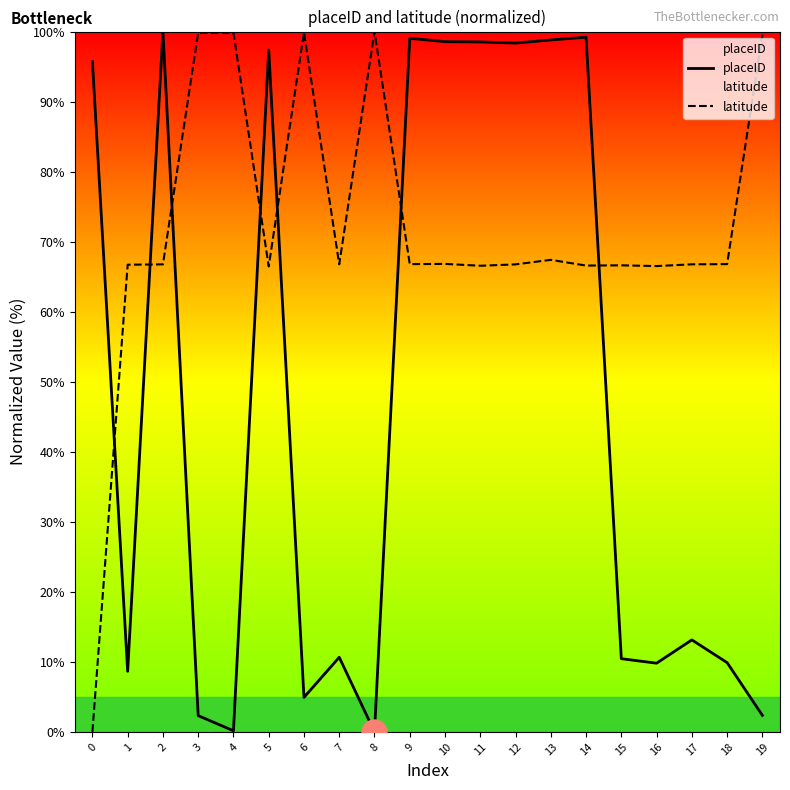

How many lines are shown in the chart?

2